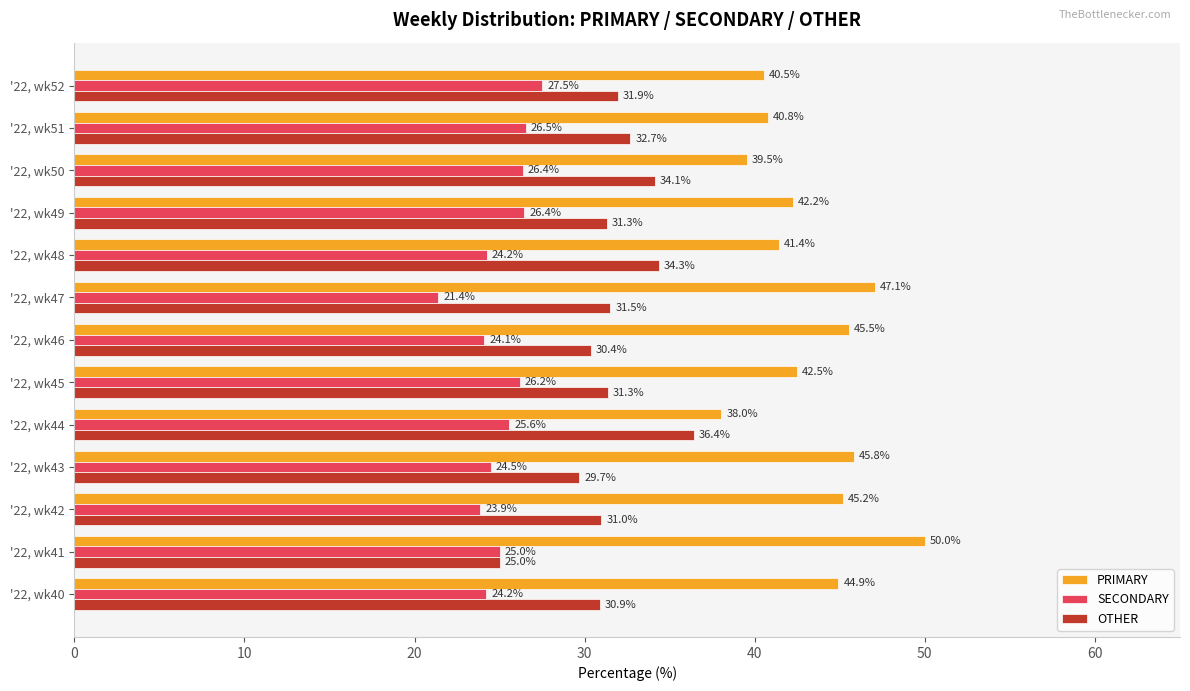

Rank the series by their average value, from highest to lowest.

PRIMARY, OTHER, SECONDARY